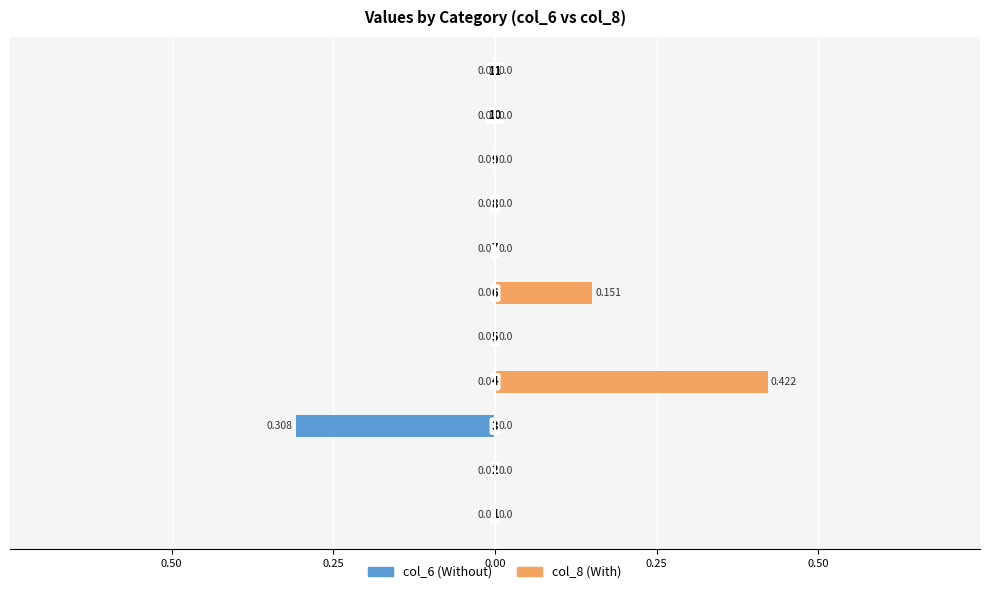

Is the value of col_6 at 0.50 greater than the value of col_8 at 6?

No